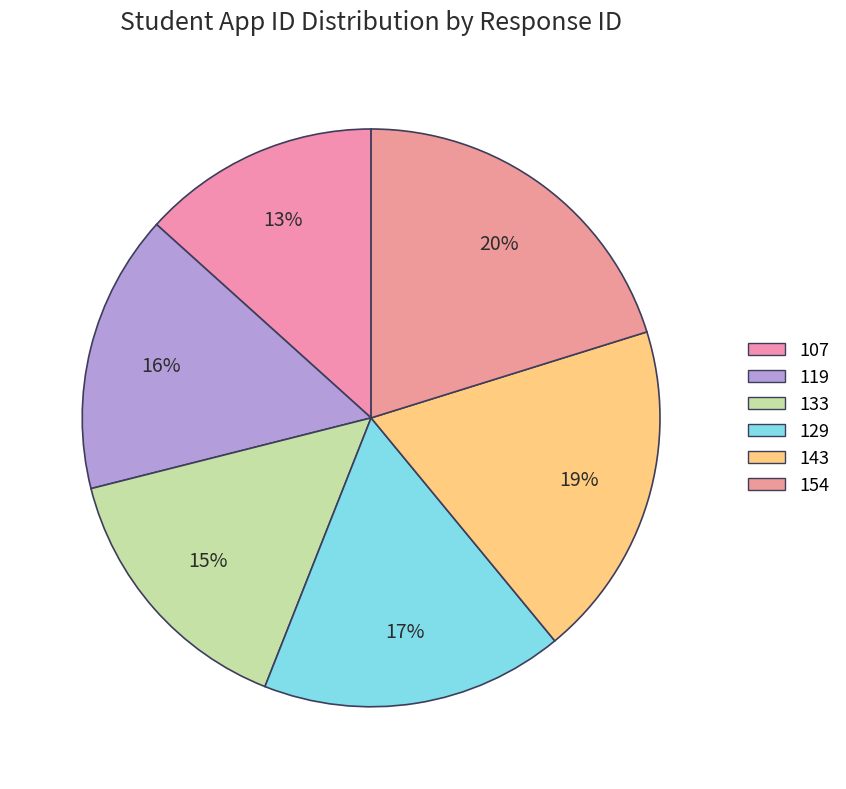

How many segments does this pie chart have?

6